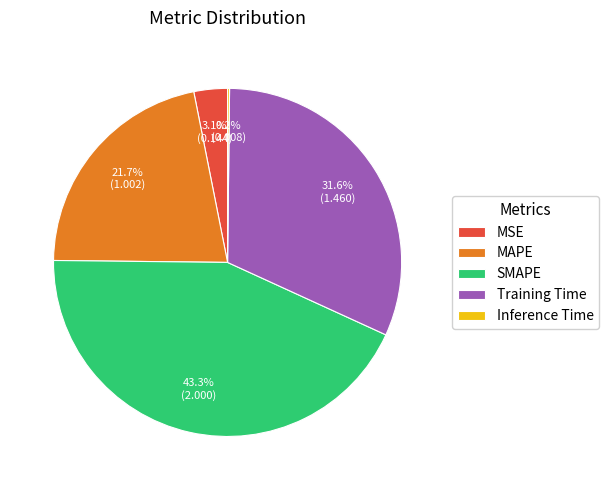

Does Training Time account for over 50% of the chart?

No